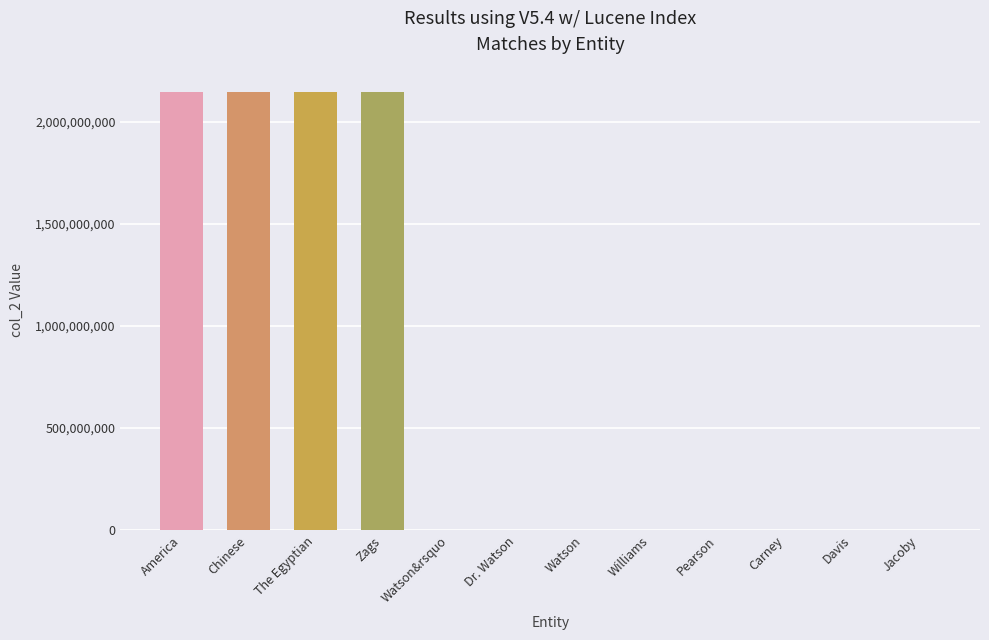

What is the sum of all values?

8600225323